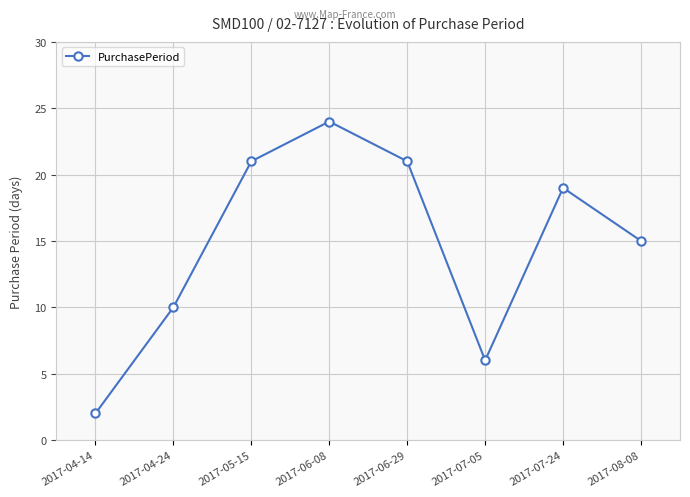

Between 2017-07-05 and 2017-07-24, which is larger?

2017-07-24